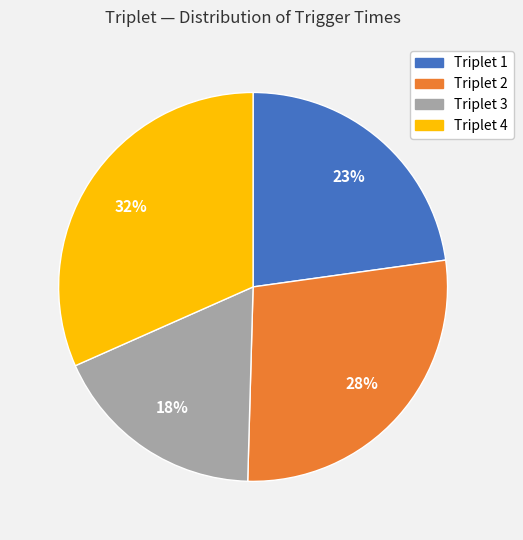

Is there a majority slice in this chart?

No